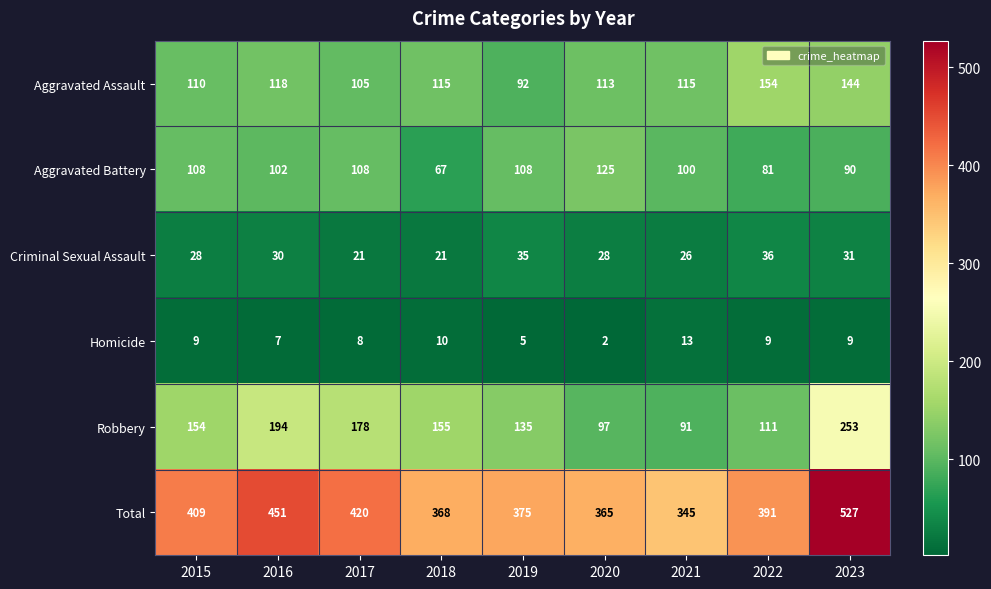

Count the number of data series in this chart.

6